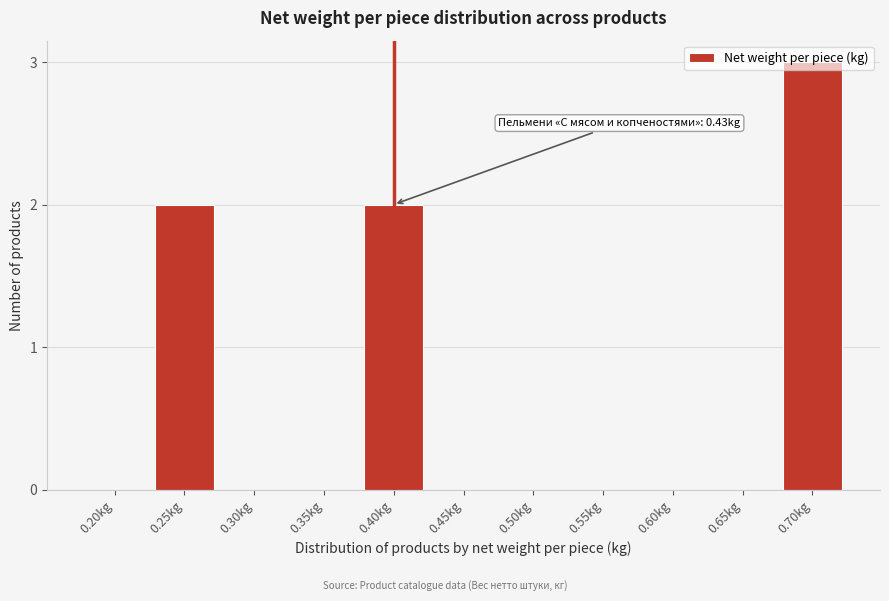

What is the change in value from 0.60kg to 0.70kg?

+3